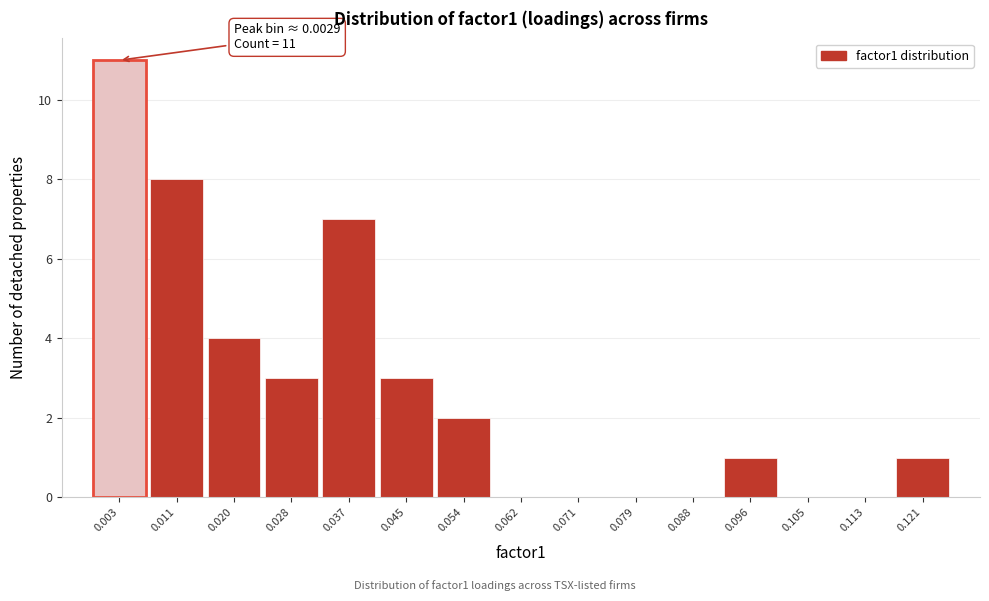

Which range on the x-axis has the tallest bar?

-0.001 to 0.007